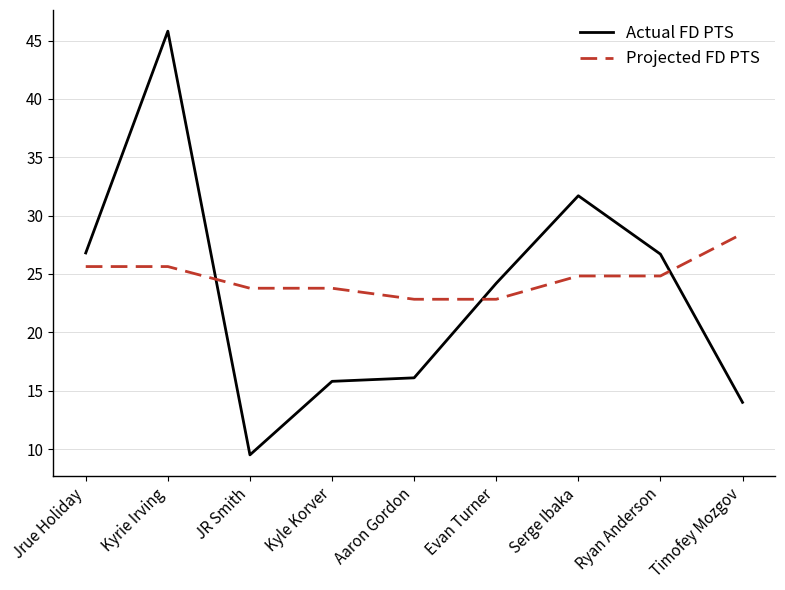

What is the sum of all Projected FD PTS values?

222.6